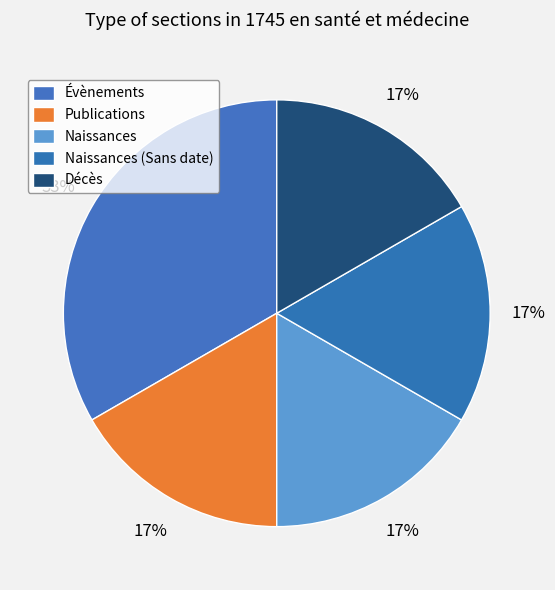

To the nearest percent, what portion does Évènements represent?

33%